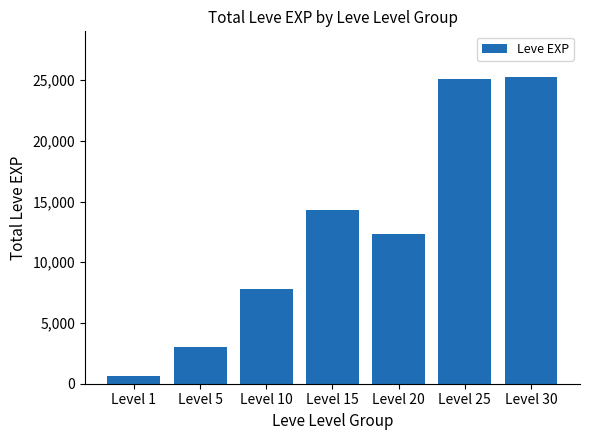

Count the number of categories in the chart.

7